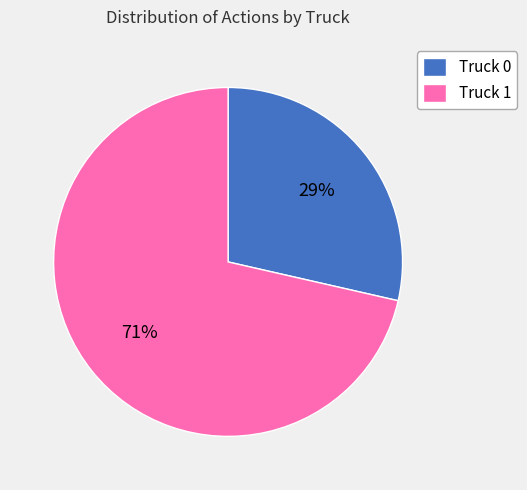

To the nearest percent, what is the average slice percentage?

50%